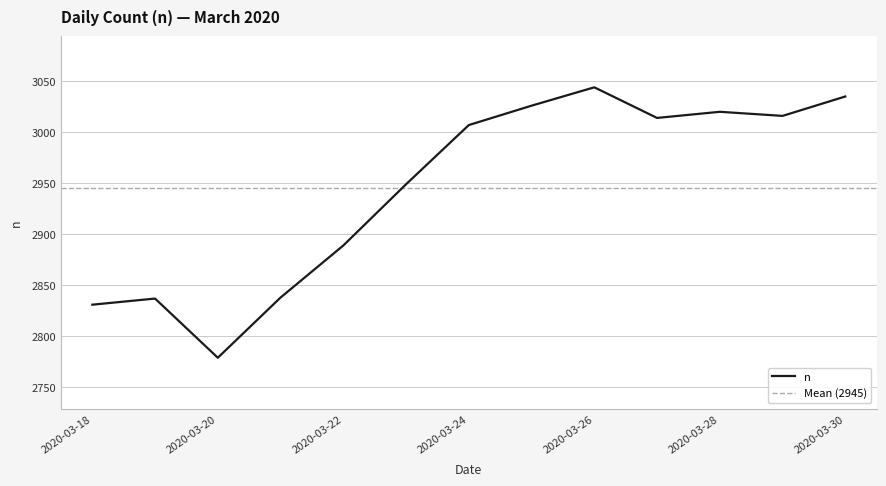

At which label does the data first exceed 3007?

2020-03-25